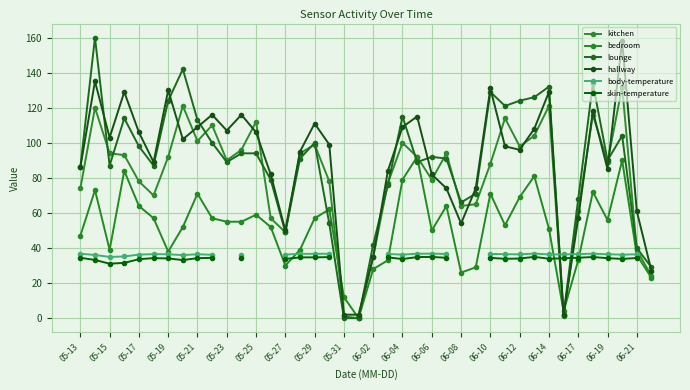

What is the value of the bedroom point at the 22nd from the left?

33